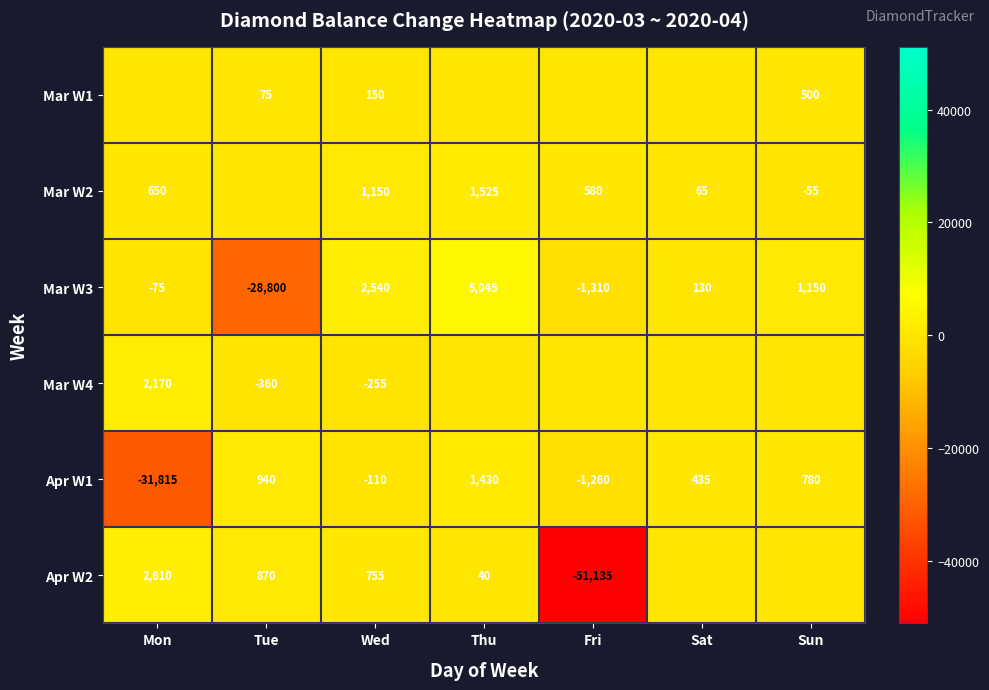

What is the total value across all series at Mon?

-26460